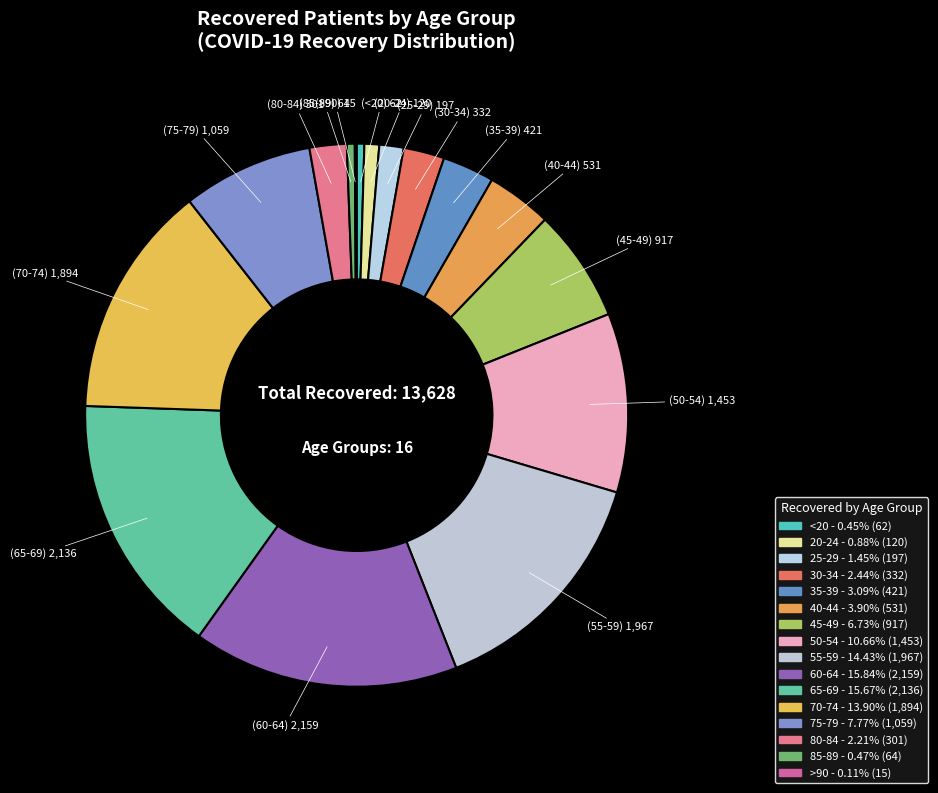

Count the number of slices in the pie.

16